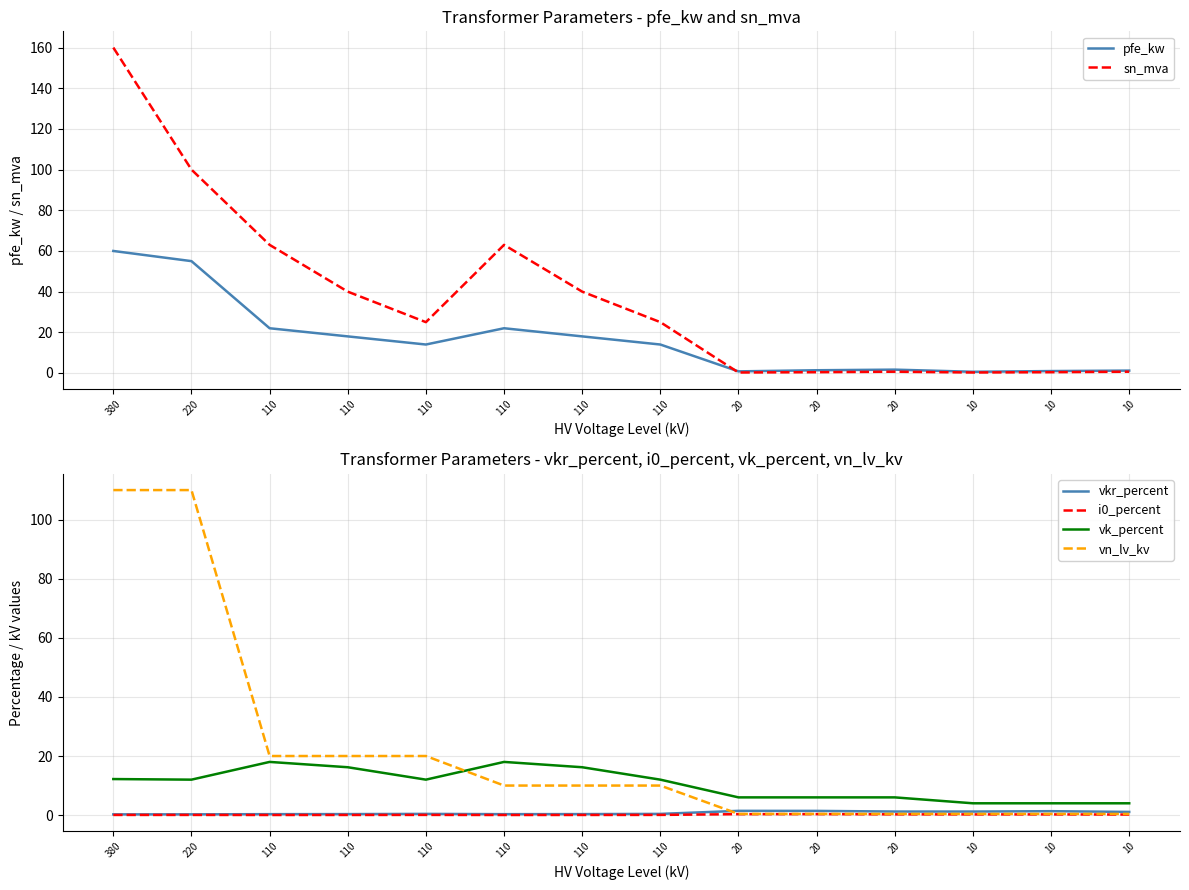

True or false: sn_mva has more than 0 interior local peaks.

True